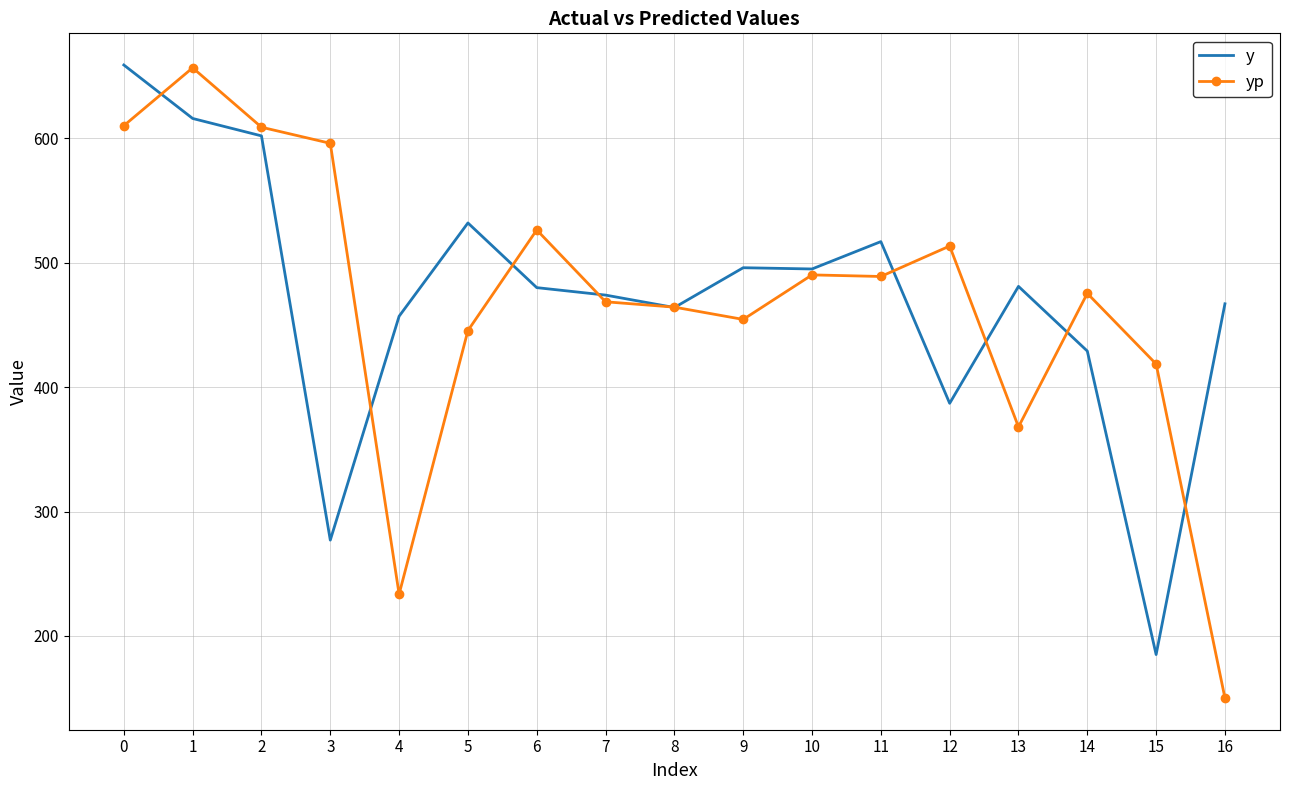

Between 1 and 10, which series saw the biggest shift?

yp